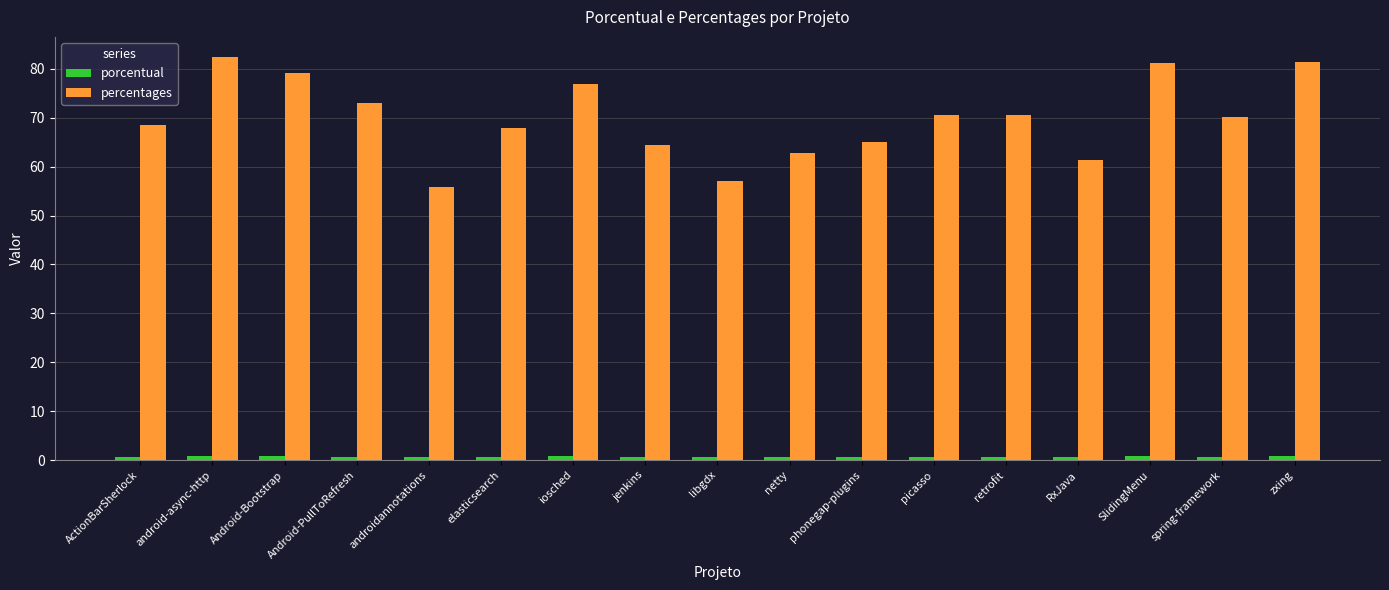

What is the maximum value shown in the chart?

82.4